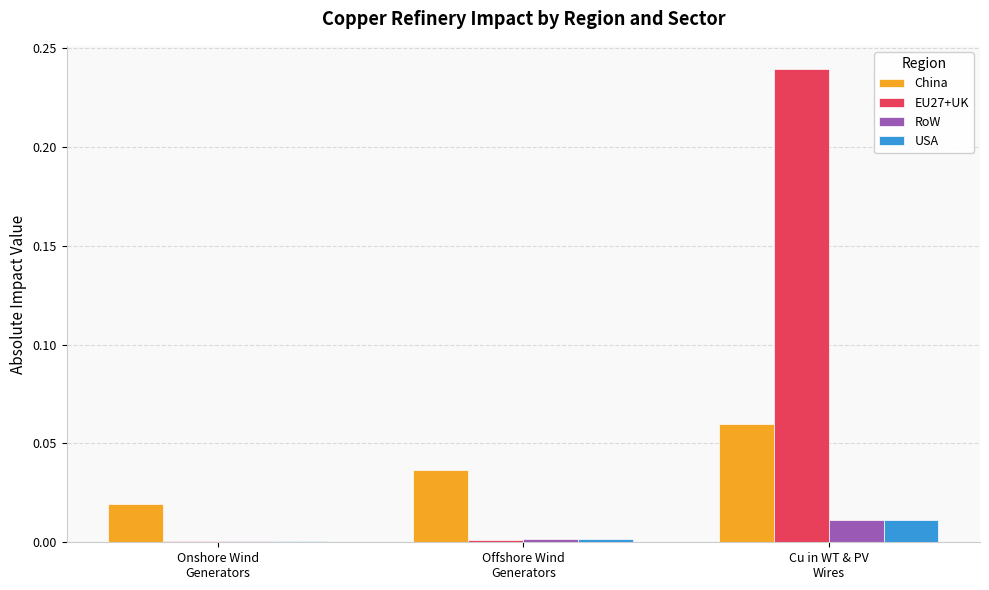

The value of China at Onshore Wind
Generators is 0.0. True or false?

True